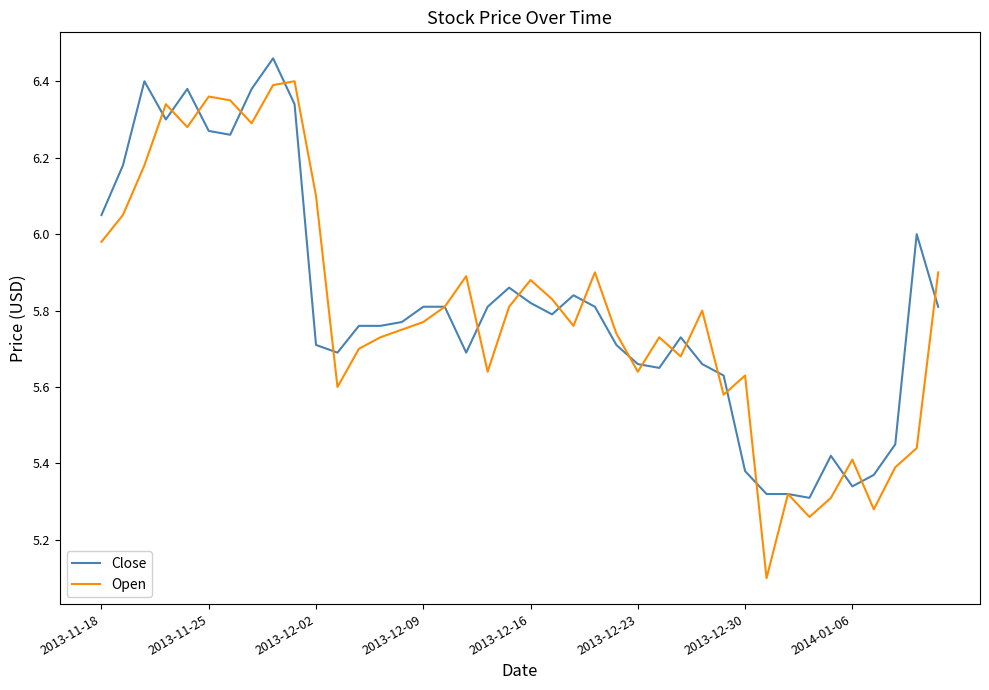

Rank the series by their maximum value, from lowest to highest.

Open, Close